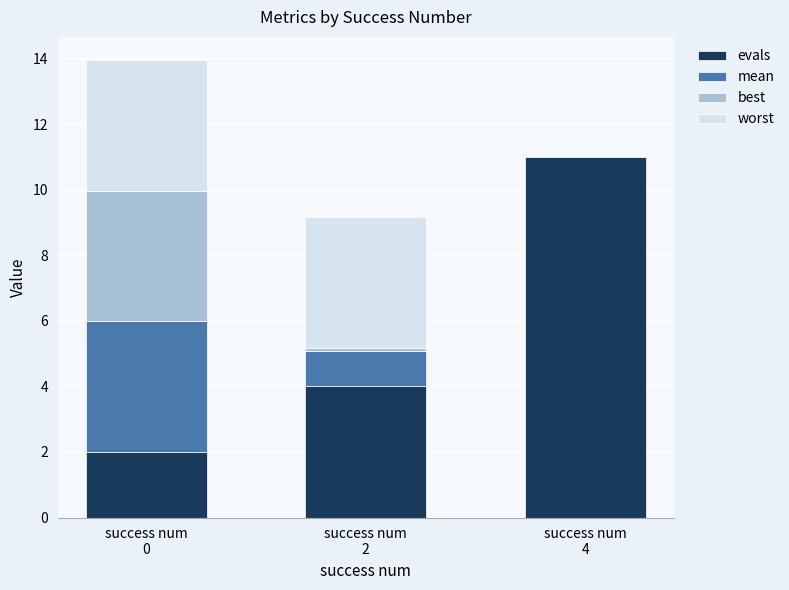

How many categories are shown in the chart?

3